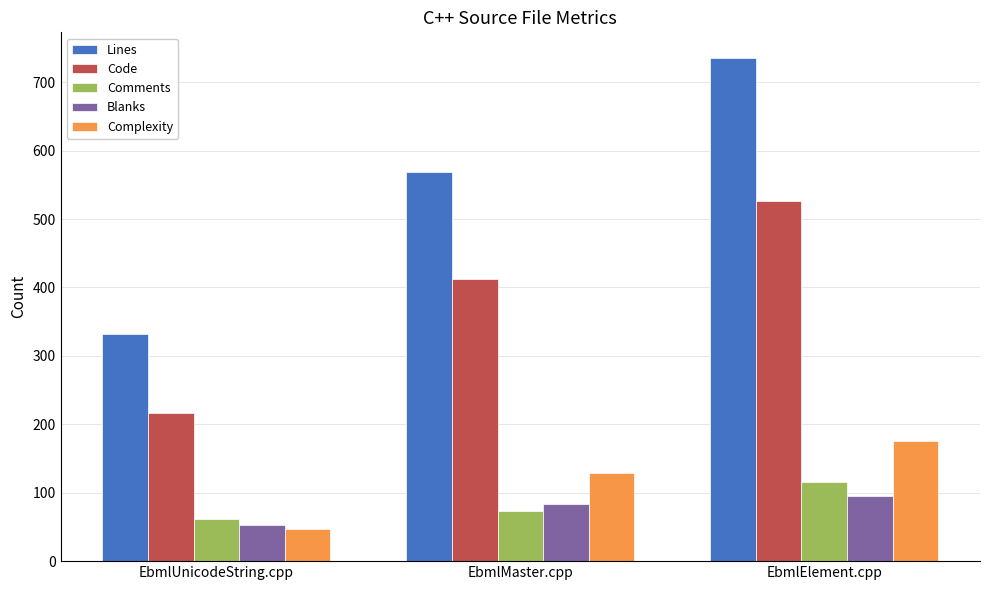

How many data points in Comments are less than 74?

1